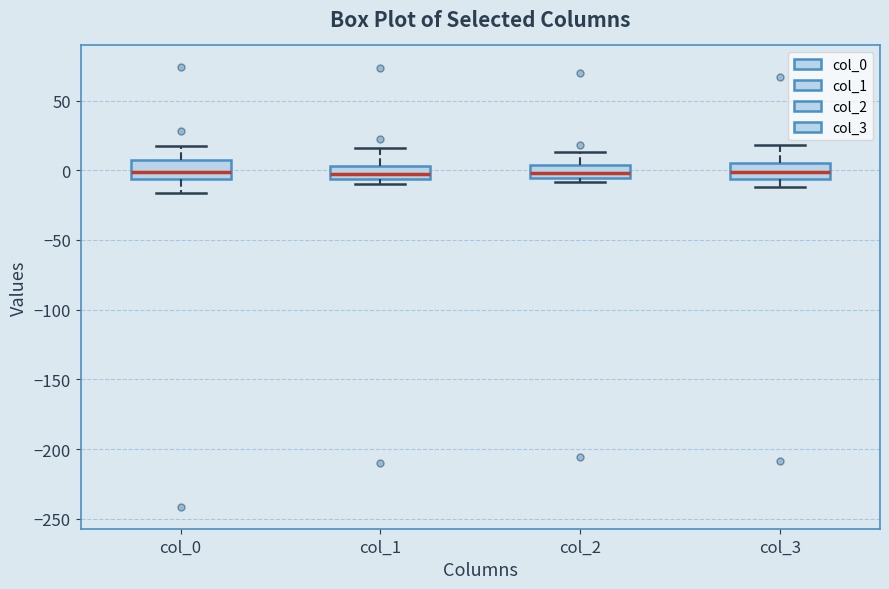

Where is the lower edge of the box for col_0 on the y-axis? The values are not printed on the chart, so give them approximately, as read against the axis.

-5